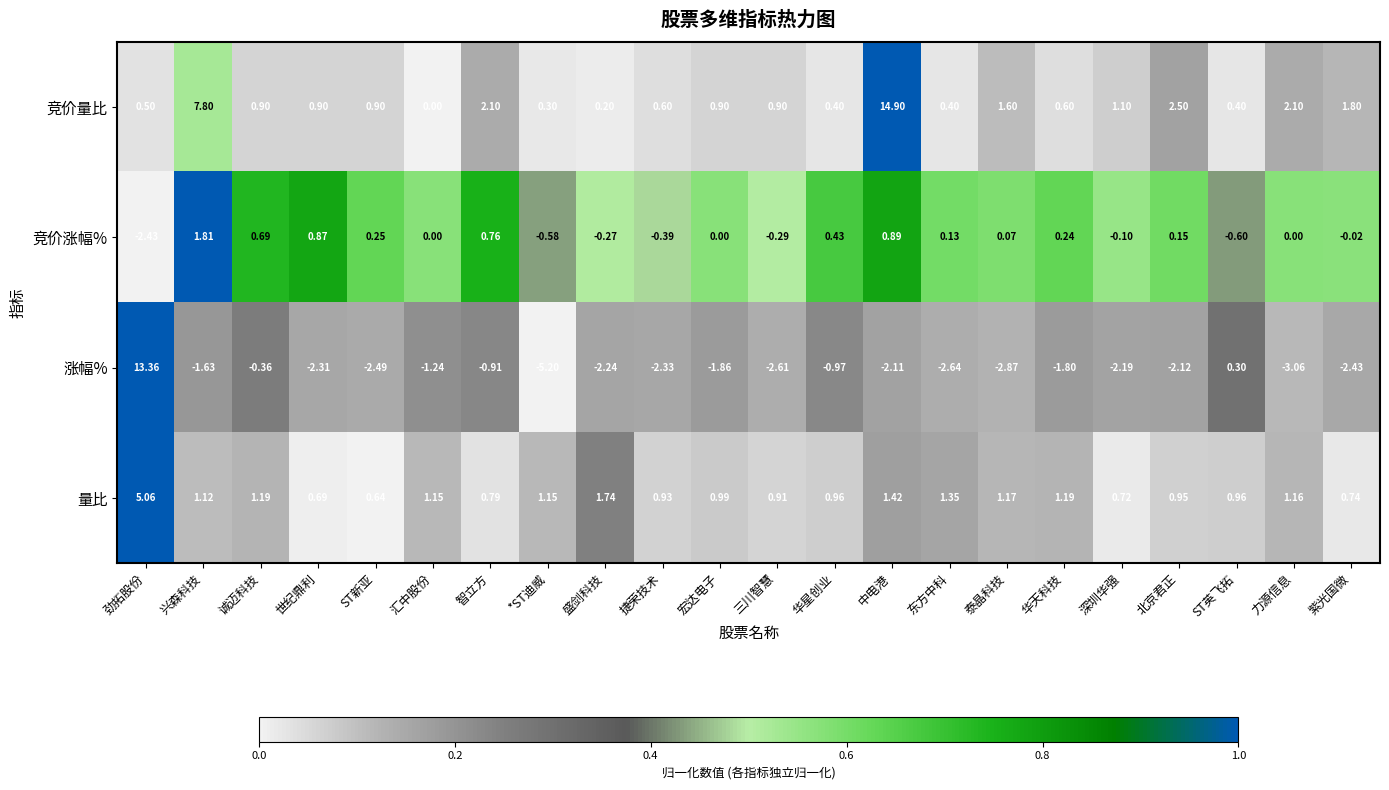

Which series has the largest range (max minus min)?

涨幅%